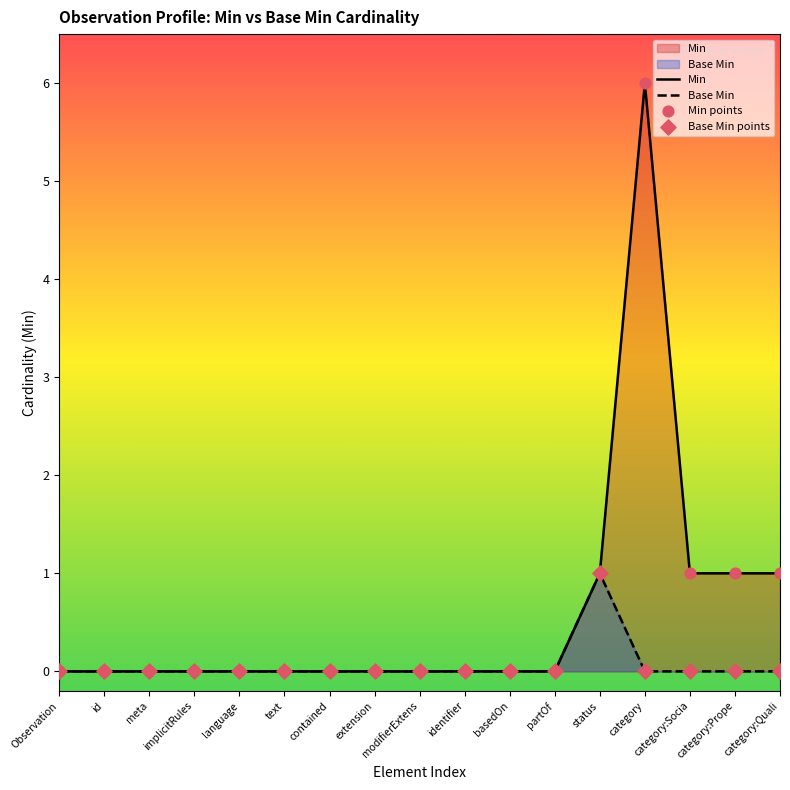

Is the value of Base Min points at category greater than the value of Min at text?

No